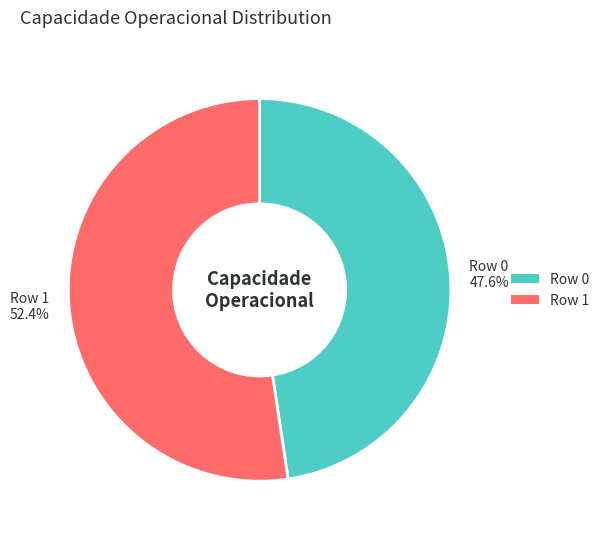

The Row 0 slice represents 40% of the pie. True or false?

False